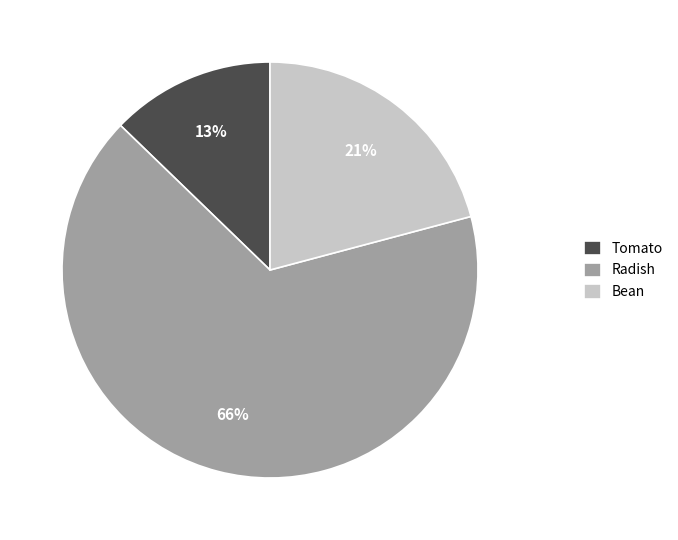

Rank the categories by value from lowest to highest.

Tomato, Bean, Radish